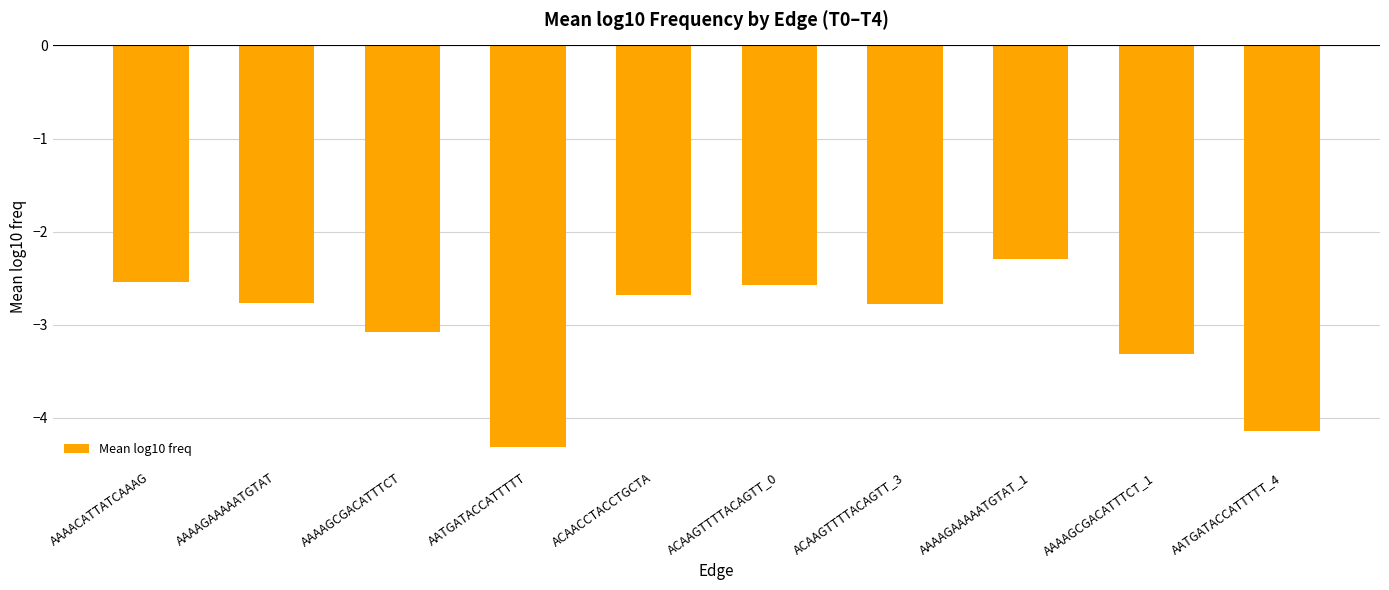

The value at AATGATACCATTTTT_4 is -1.1. True or false?

False